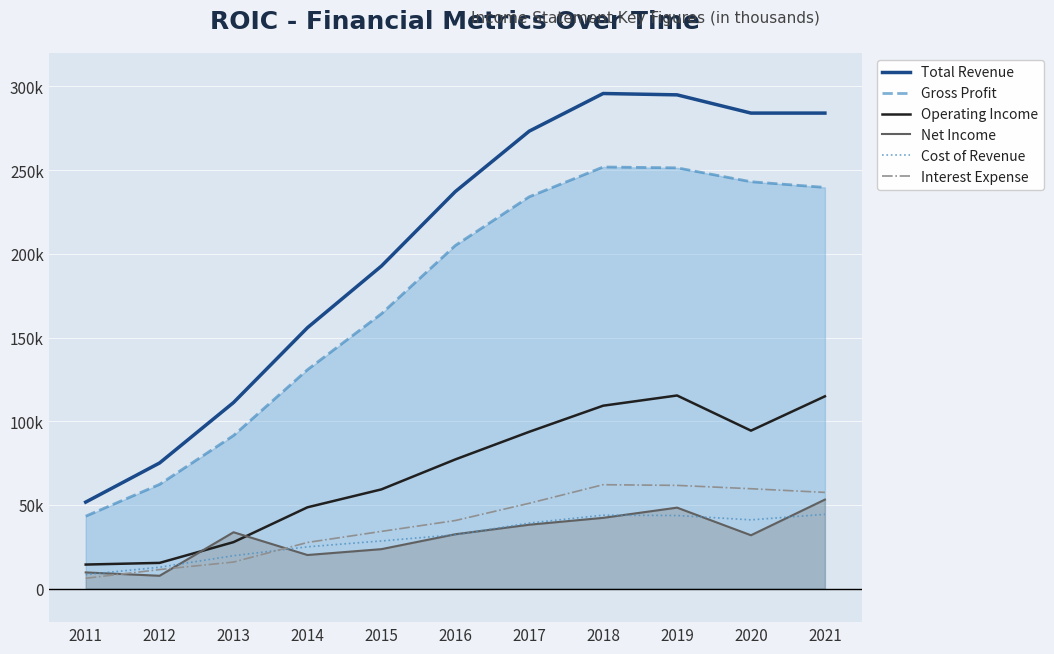

True or false: Total Revenue and Operating Income intersect in this chart.

False